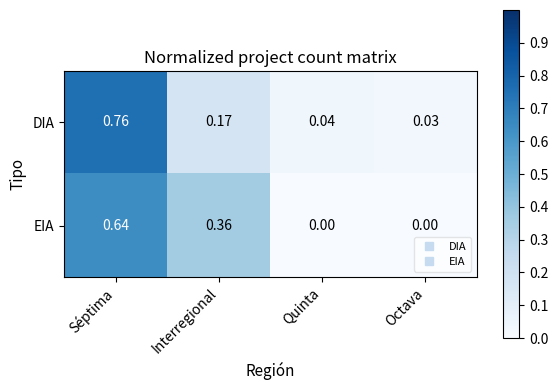

Which series changed the most between Interregional and Quinta?

EIA